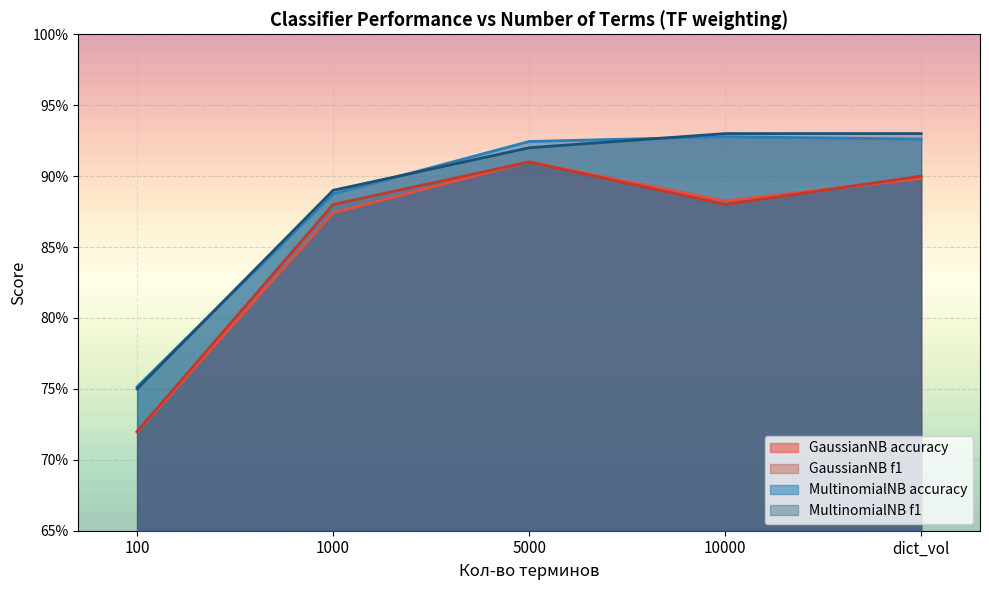

At how many categories does at least one series exceed 0?

5